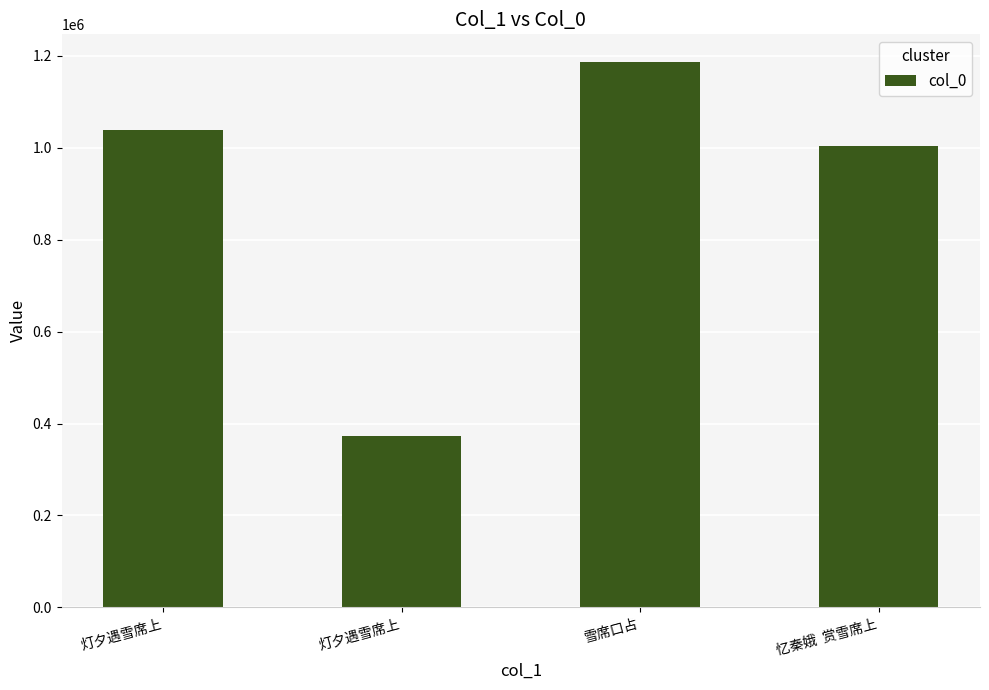

List the labels in order of value, largest first.

雪席口占, 灯夕遇雪席上, 忆秦娥  赏雪席上, 灯夕遇雪席上